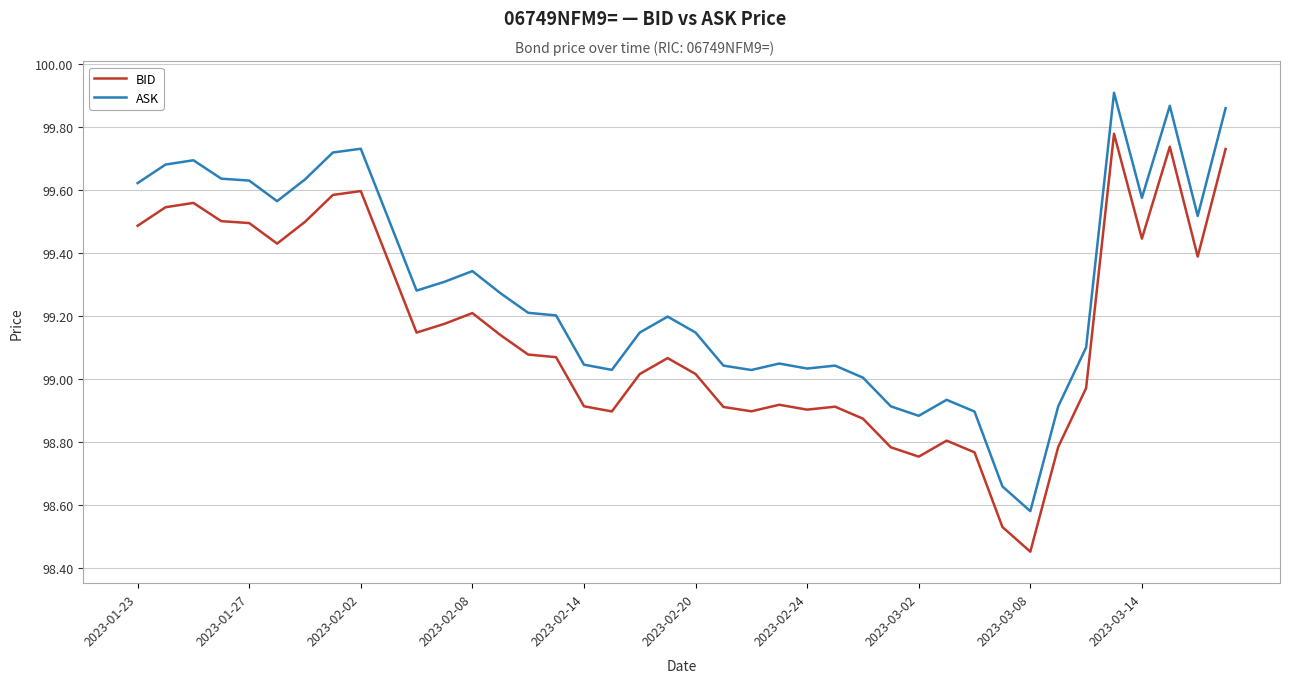

Which series has the largest total across all categories?

ASK